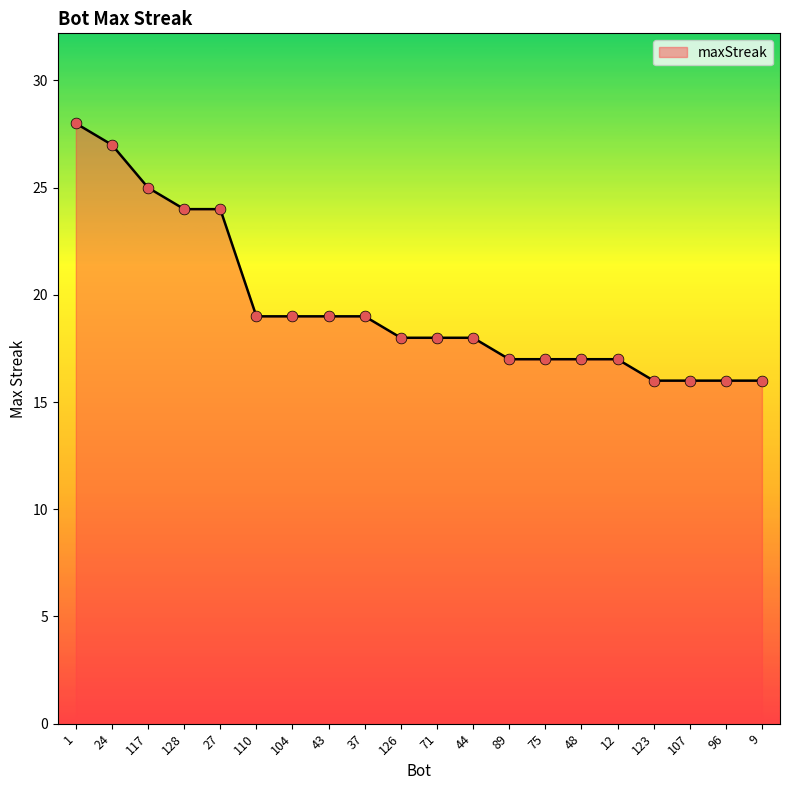

Approximately how many times larger is the value at 75 compared to 37?

0.9